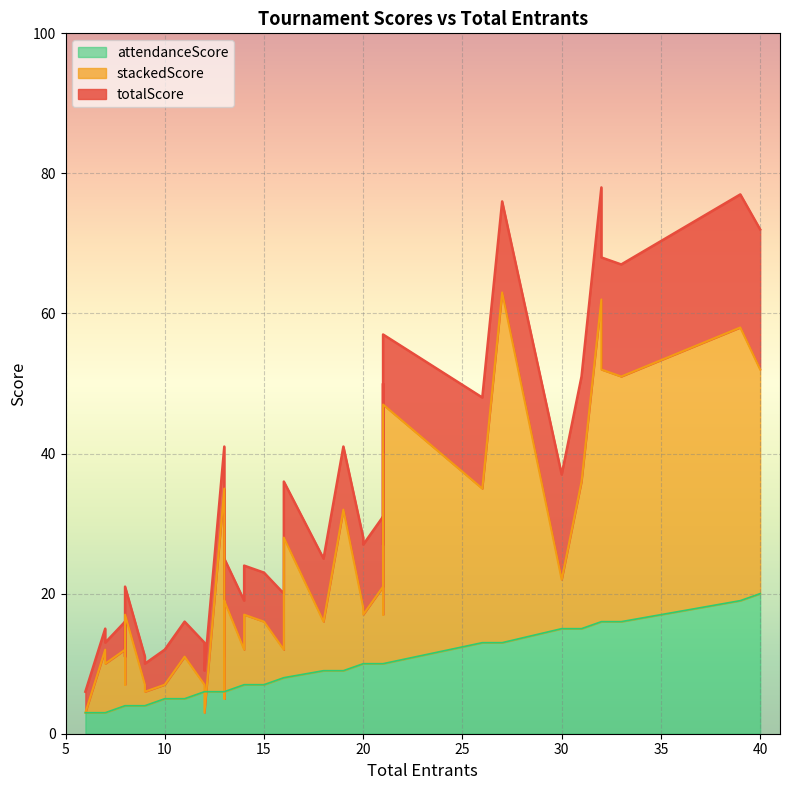

True or false: stackedScore and totalScore intersect in this chart.

False